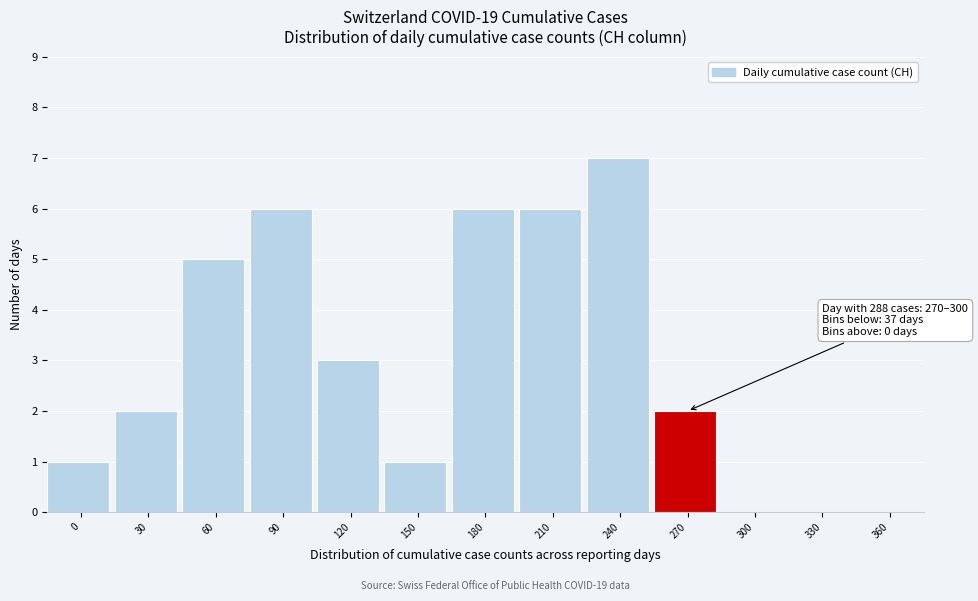

Reading right to left, list all the values displayed in this chart.

360=0	330=0	300=0	270=2	240=7	210=6	180=6	150=1	120=3	90=6	60=5	30=2	0=1